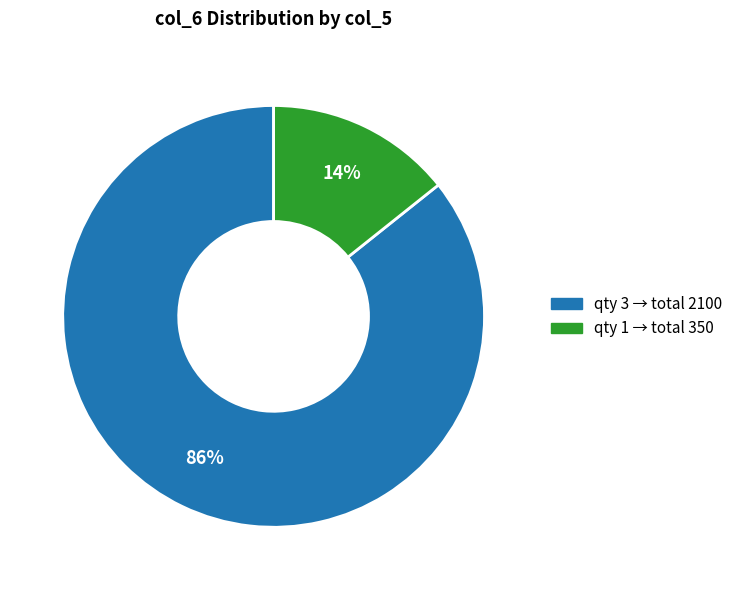

Is there any slice that represents more than half of the pie?

Yes